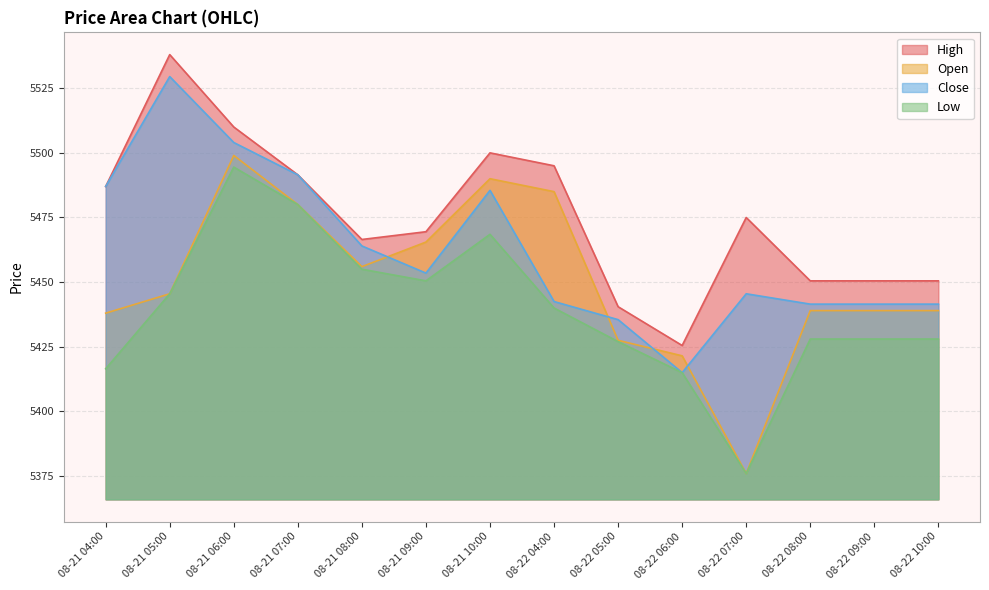

Reading left to right, transcribe all the data shown in this chart.

High: 5487.0	5538.0	5510.0	5491.5	5466.5	5469.5	5500.0	5495.0	5440.5	5425.5	5475.0	5450.5	5450.5	5450.5
Open: 5438.0	5445.5	5499.0	5480.0	5456.0	5465.5	5490.0	5485.0	5427.5	5421.5	5376.0	5439.0	5439.0	5439.0
Close: 5487.0	5529.5	5504.0	5491.5	5464.0	5453.5	5485.5	5442.5	5435.5	5415.0	5445.5	5441.5	5441.5	5441.5
Low: 5416.5	5445.5	5494.5	5480.0	5455.0	5450.5	5468.5	5440.0	5427.0	5415.0	5376.0	5428.0	5428.0	5428.0